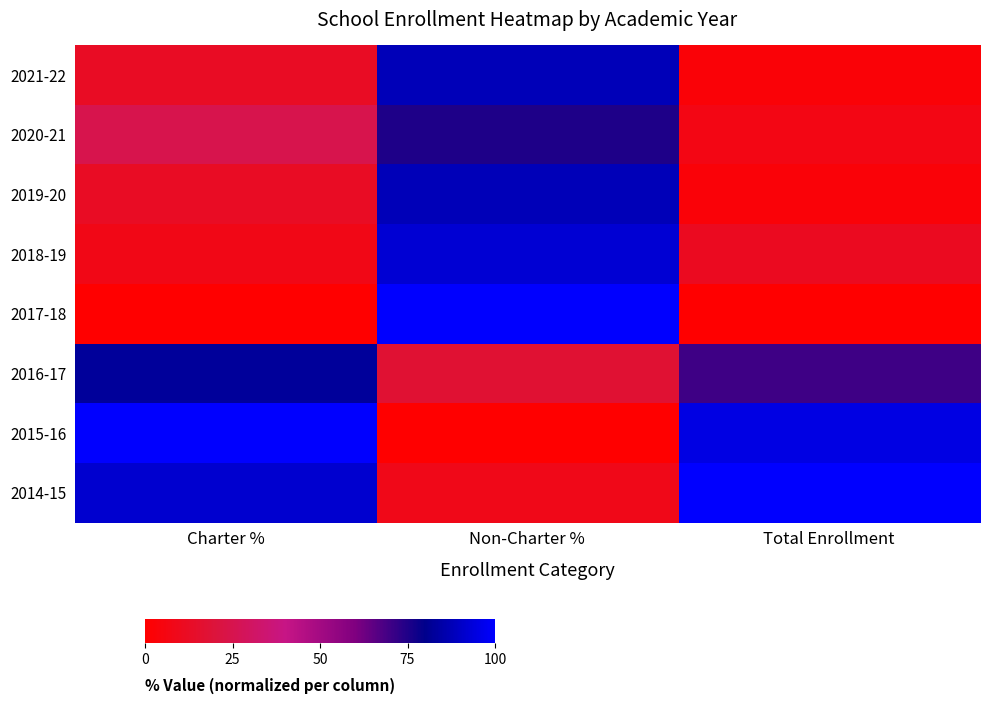

At which category is the sum across all series the highest?

Non-Charter %